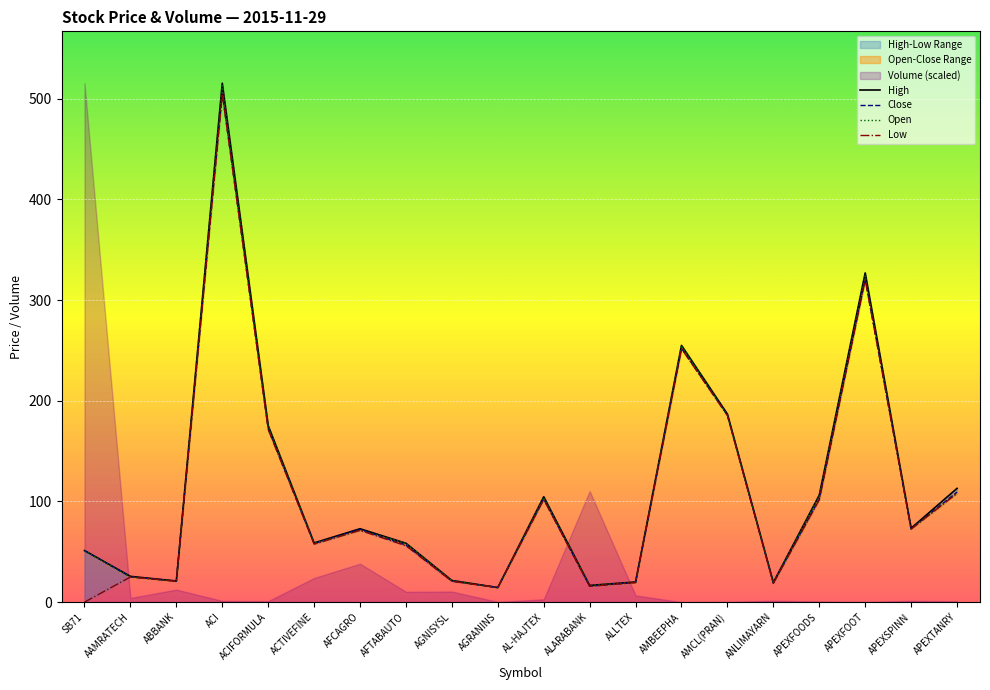

At which label does Low first exceed 71?

ACI